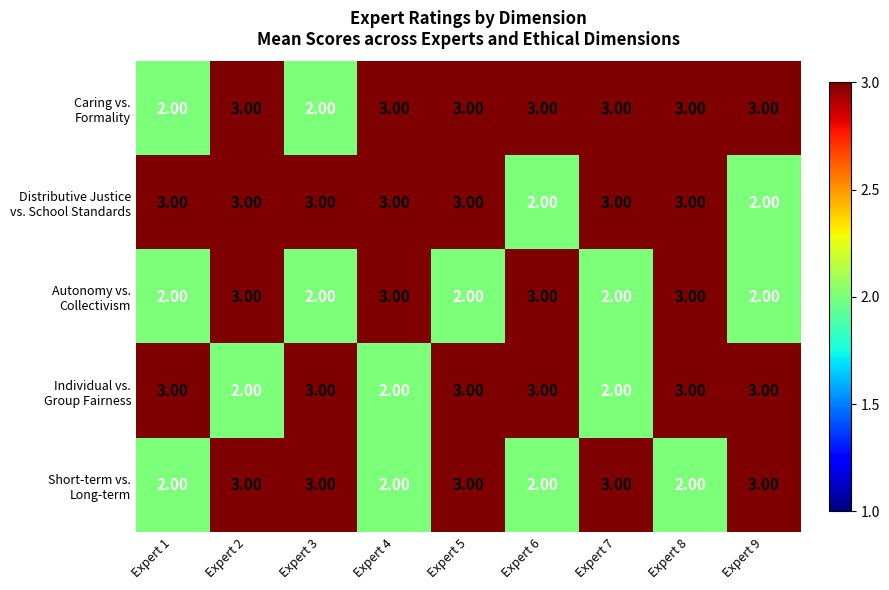

What is the total value across all series at Expert 1?

12